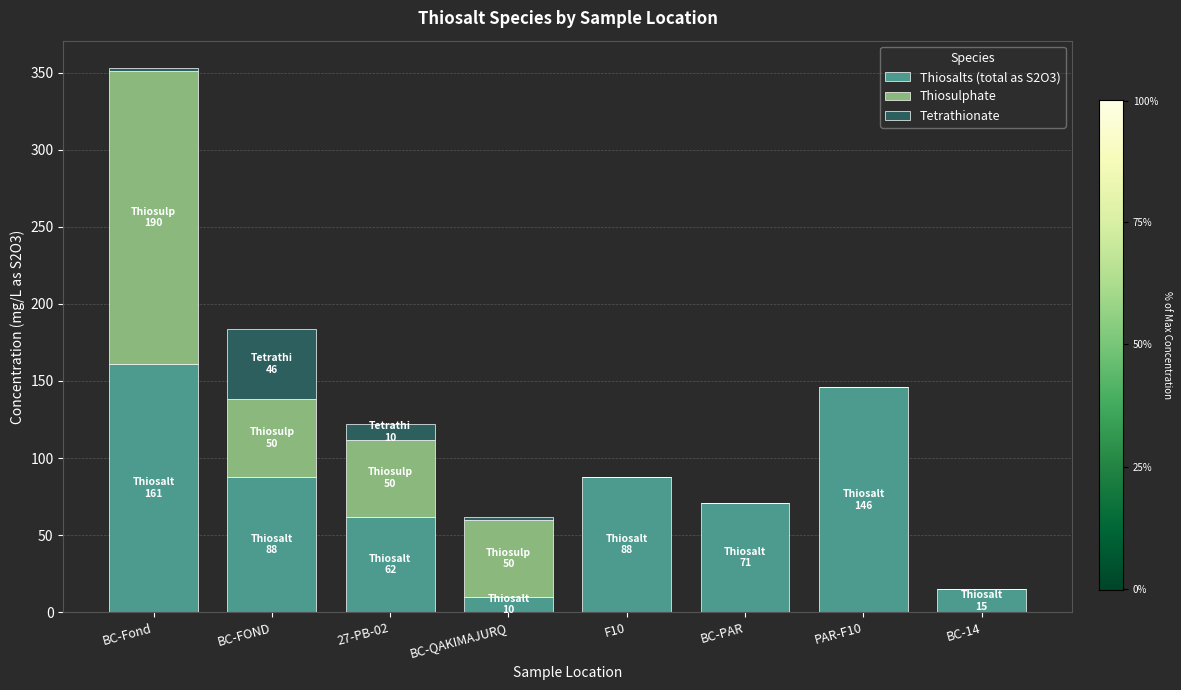

What is the sum of the Thiosalts (total as S2O3) values at BC-14 and 27-PB-02?

77